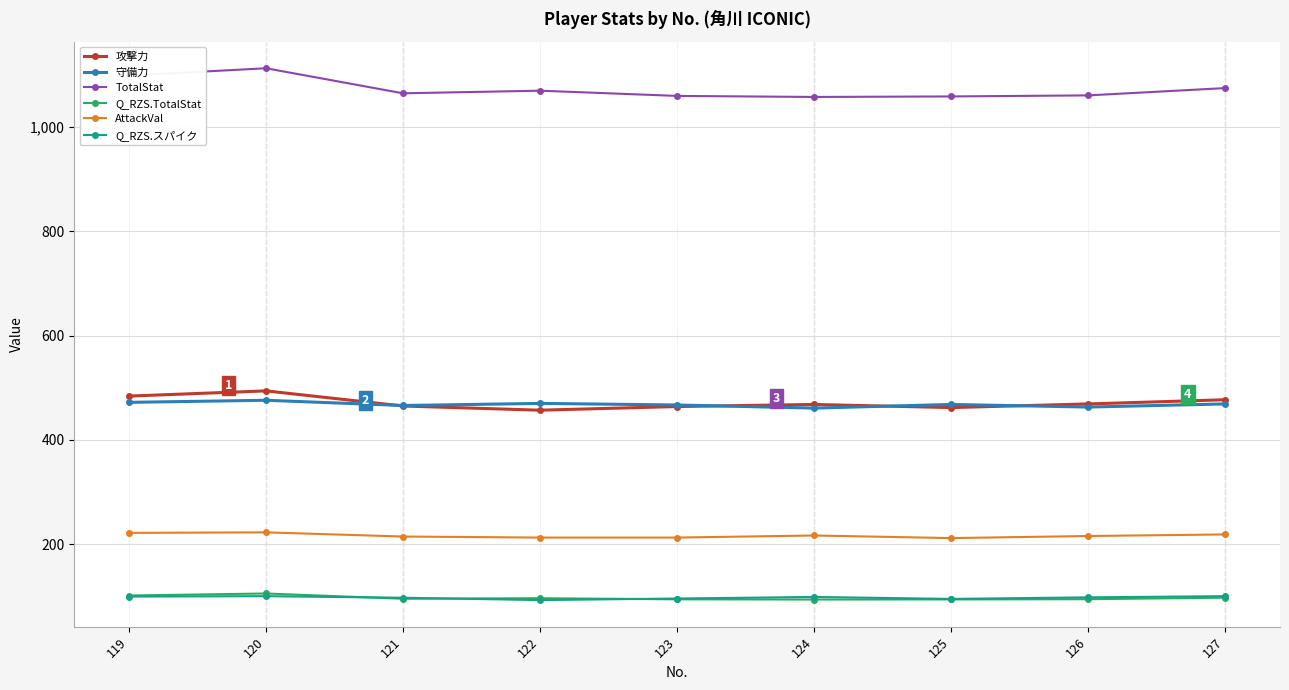

What is the minimum value for AttackVal?

212.0